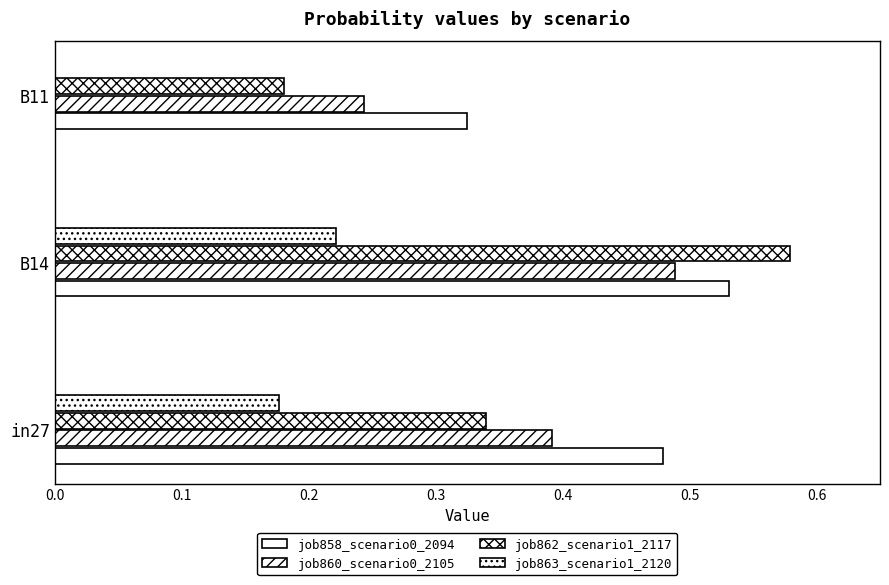

What is the sum of all job860_scenario0_2105 values?

1.1